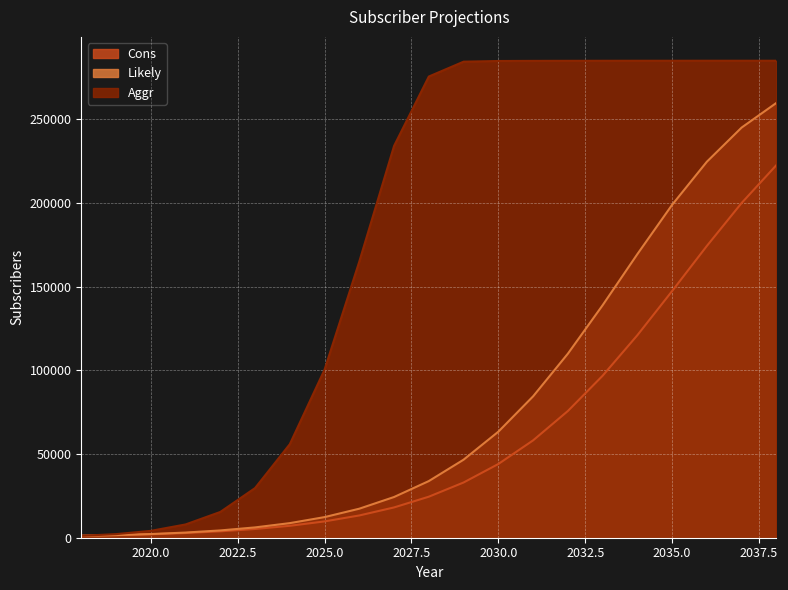

Which series changed the most between 2022 and 2024?

Aggr